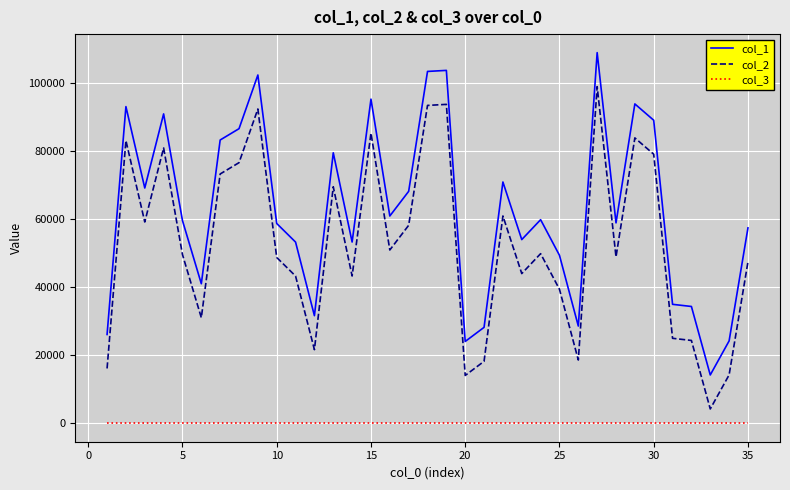

Which series has the largest total across all categories?

col_1